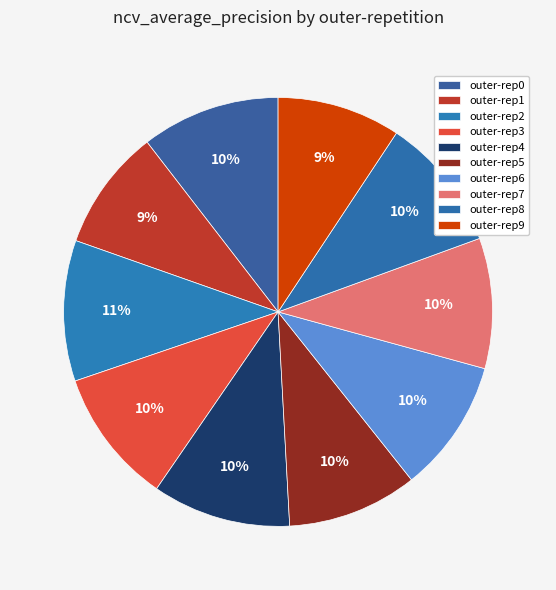

How many segments does this pie chart have?

10